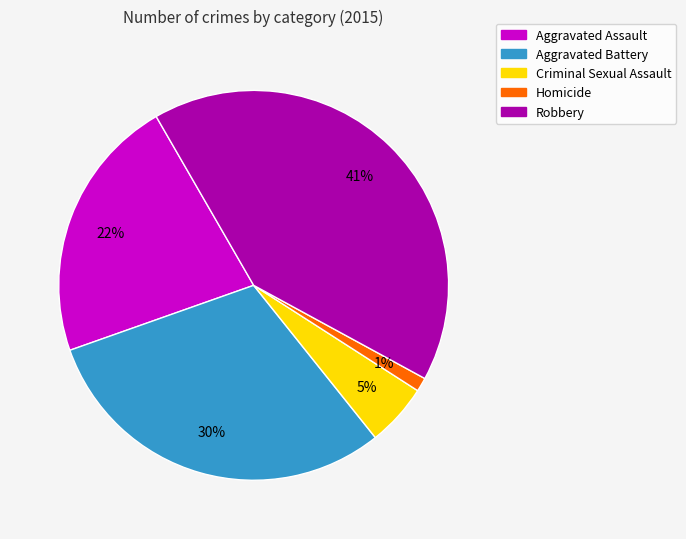

Between Criminal Sexual Assault and Aggravated Battery, which is larger?

Aggravated Battery